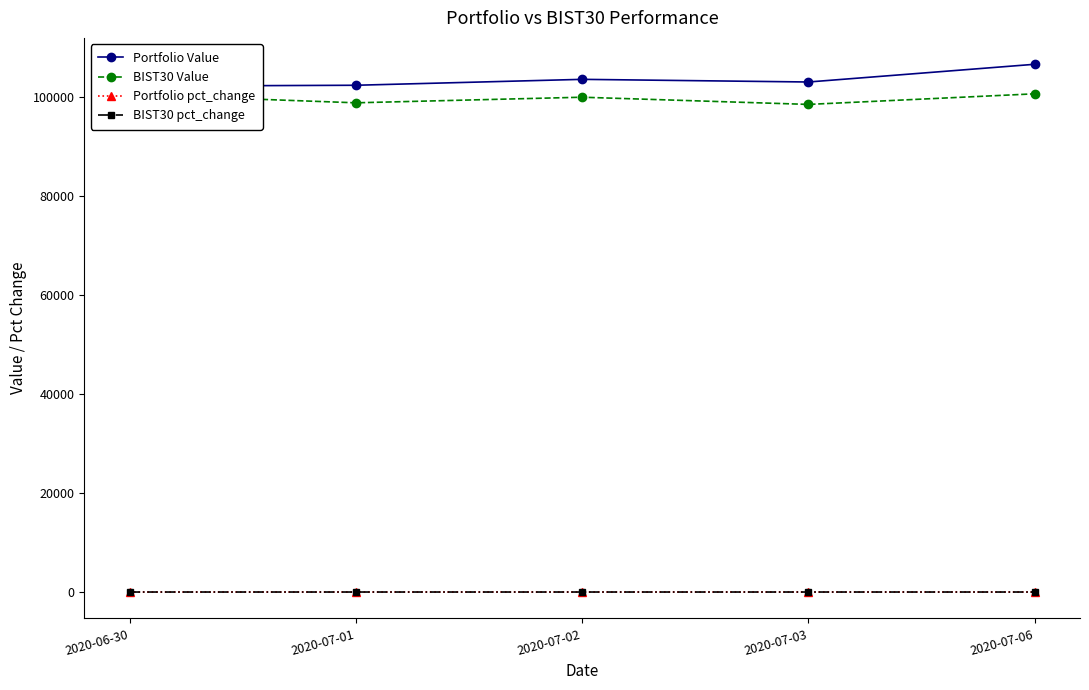

True or false: BIST30 pct_change has a value of 0.0 at 2020-06-30.

True